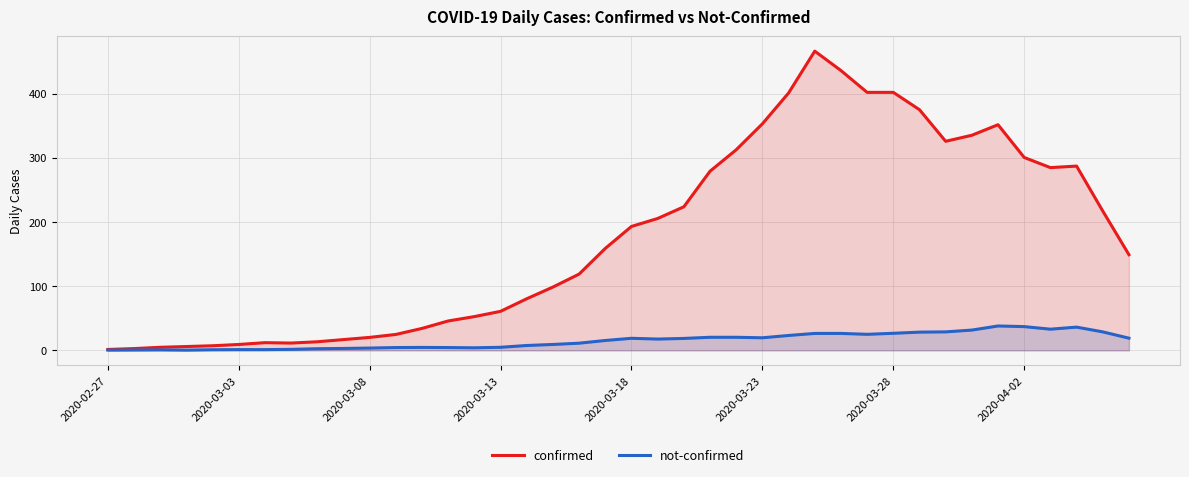

True or false: not-confirmed and confirmed cross at least once.

False